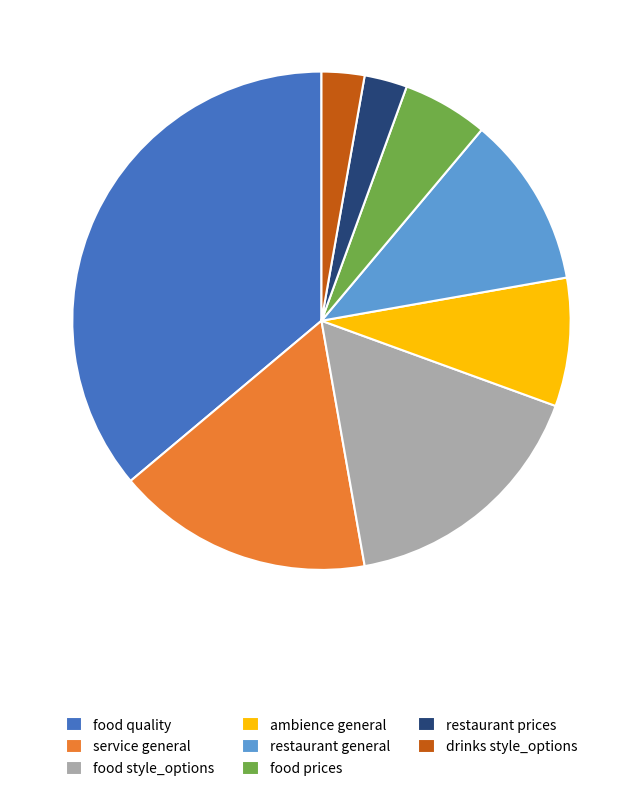

Does food prices account for over 50% of the chart?

No